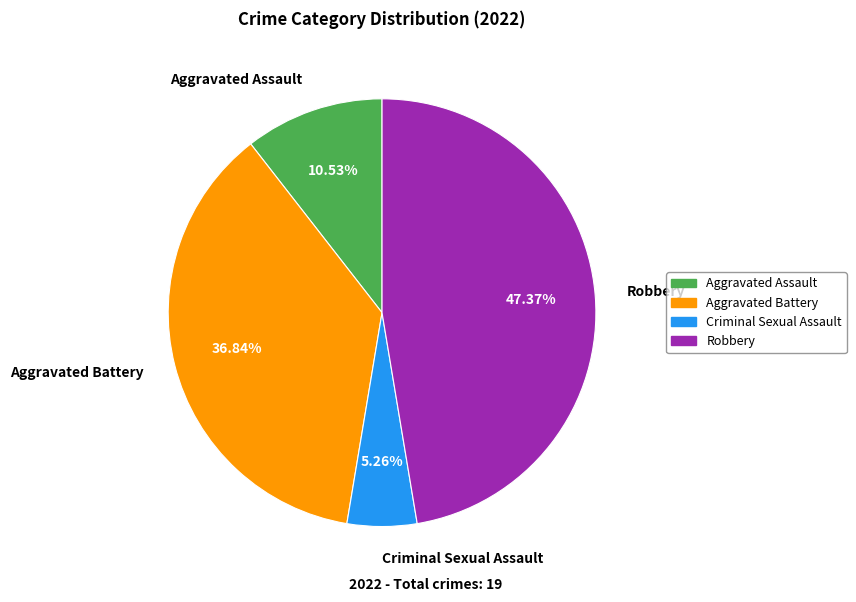

Which slice is the largest?

Robbery